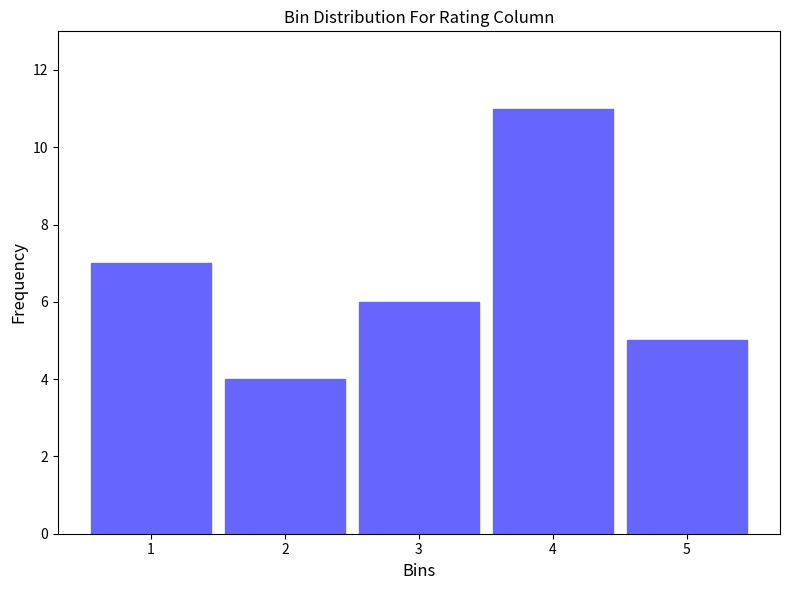

Reading left to right, extract all data points from this chart.

7	4	6	11	5